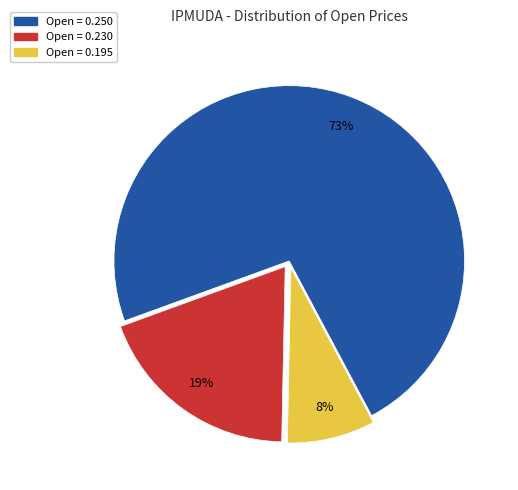

Is there any slice that represents more than half of the pie?

Yes